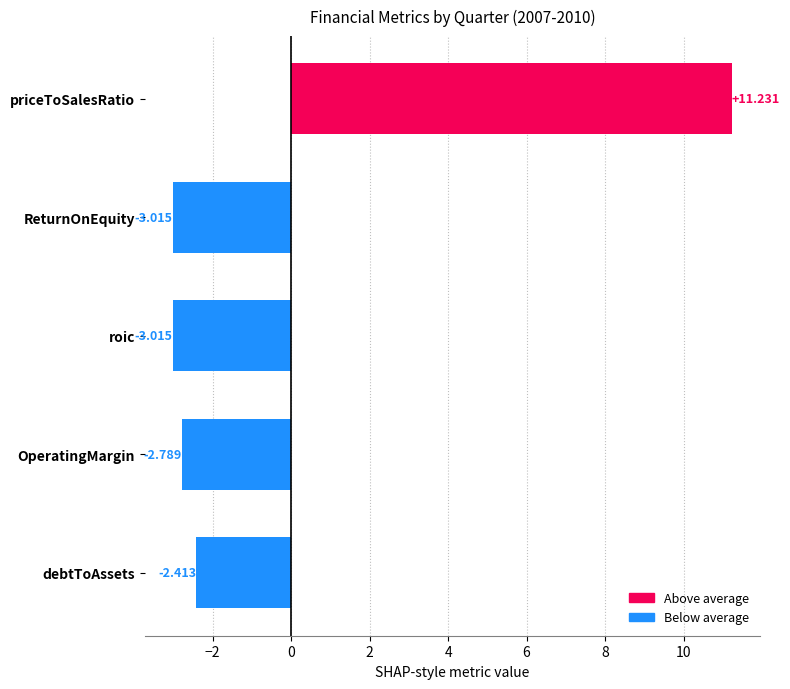

Between priceToSalesRatio and roic, which is larger?

priceToSalesRatio